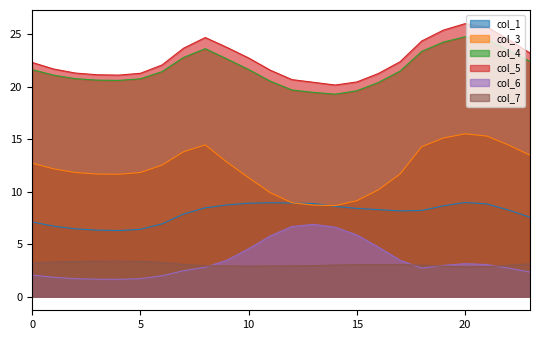

True or false: col_7 and col_5 cross at least once.

False